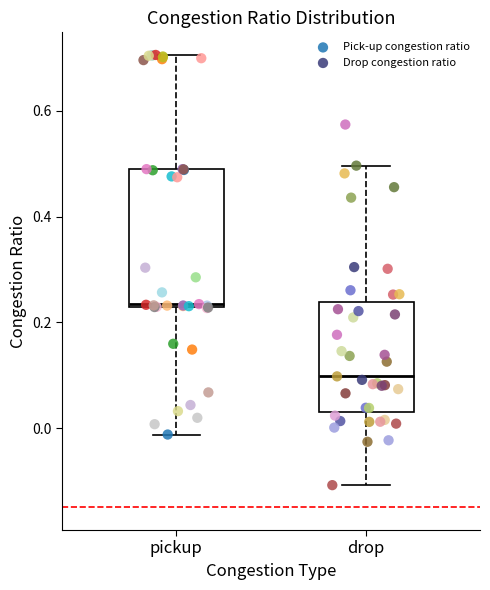

Which series contains the highest Y value?

Pick-up congestion ratio